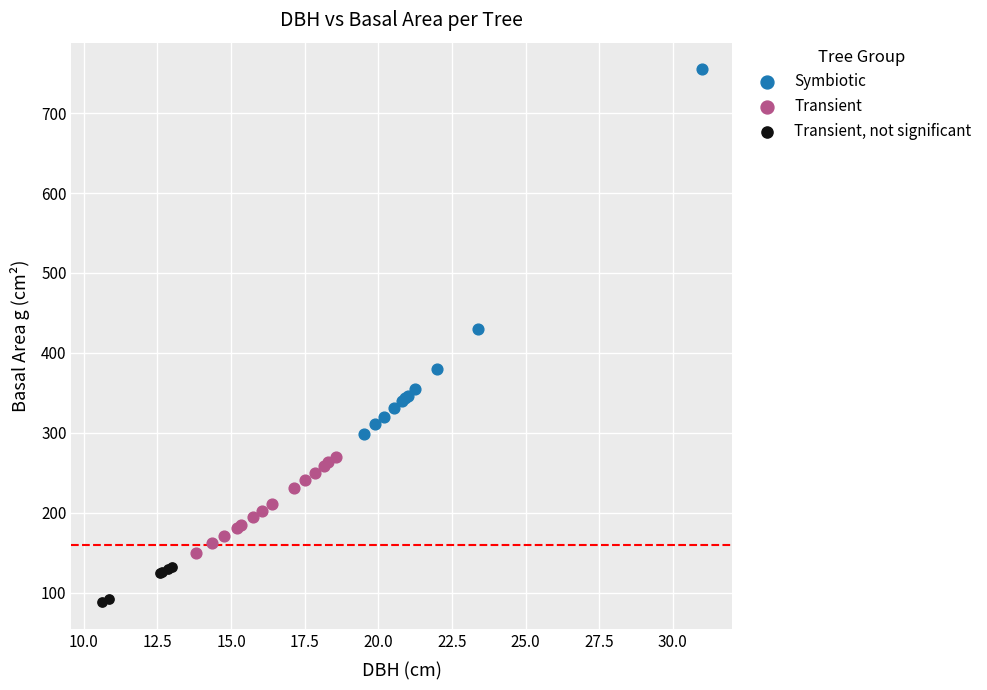

What are all the series names shown in the legend?

Symbiotic, Transient, Transient, not significant